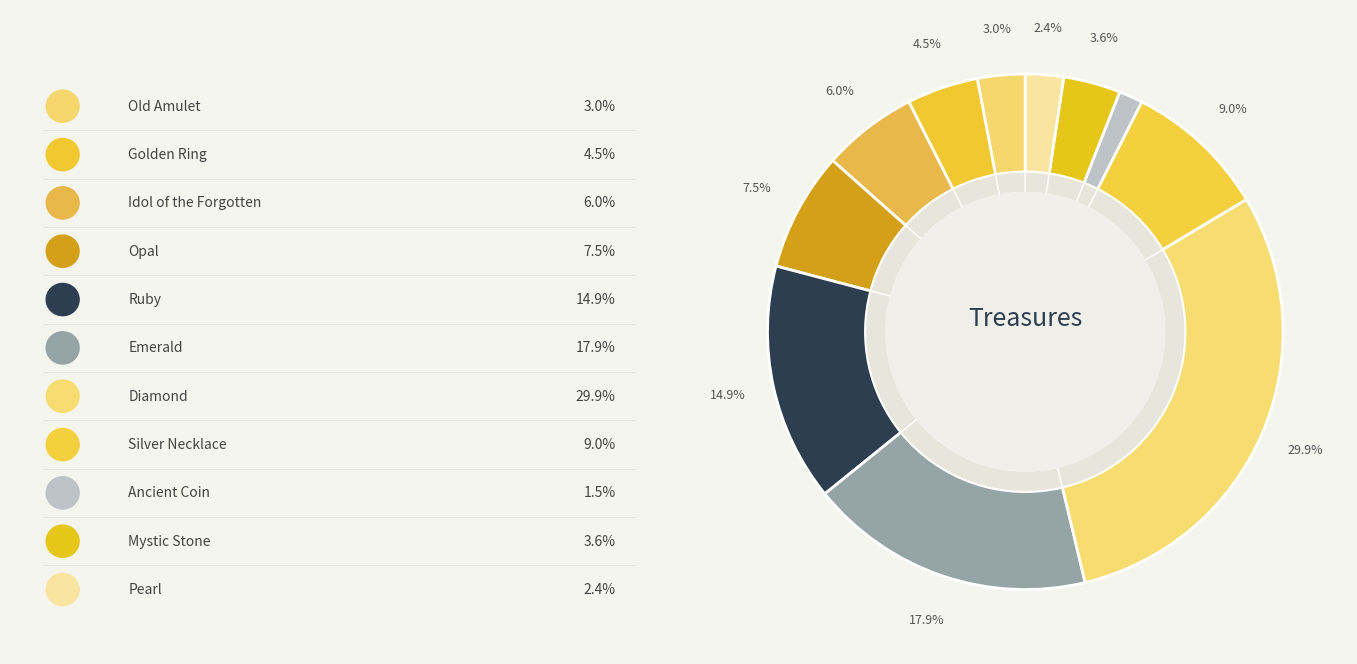

Does any single category account for the majority?

No